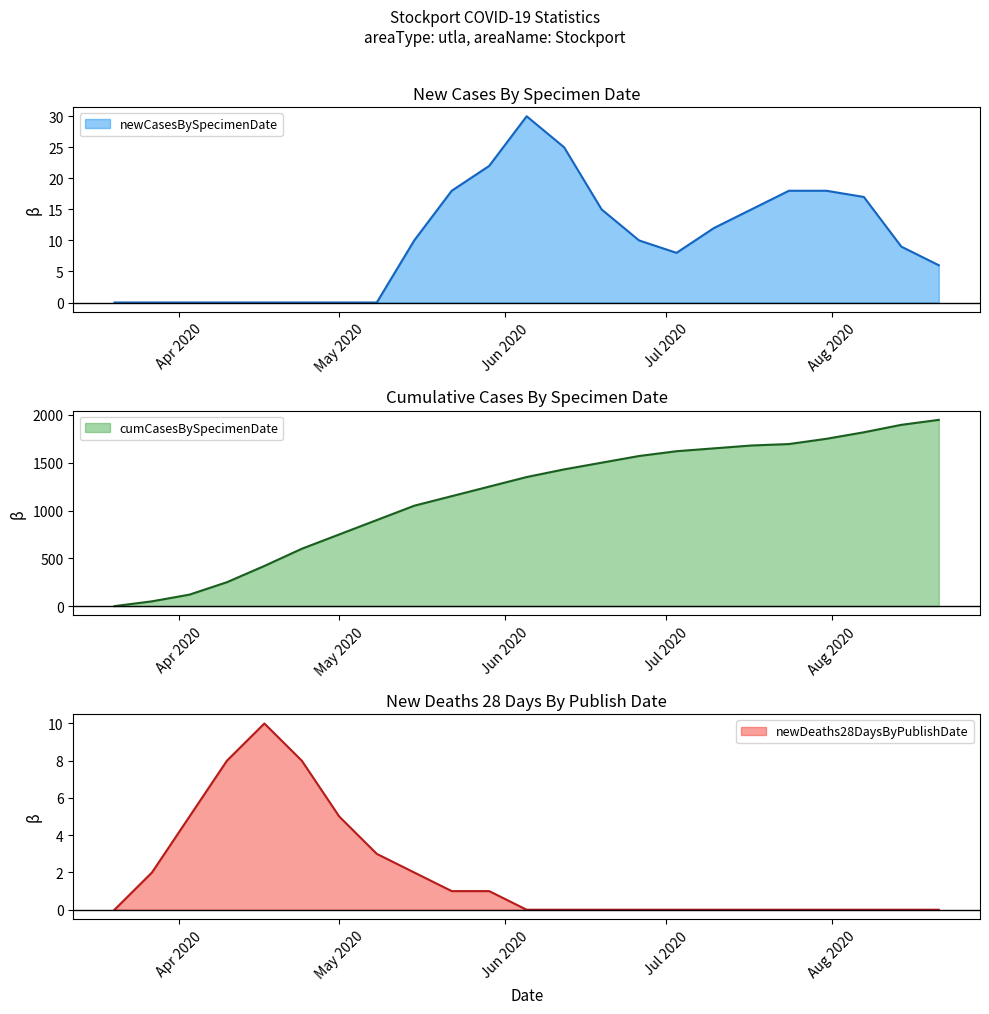

At which category does newCasesBySpecimenDate reach its first local valley?

2020-07-03